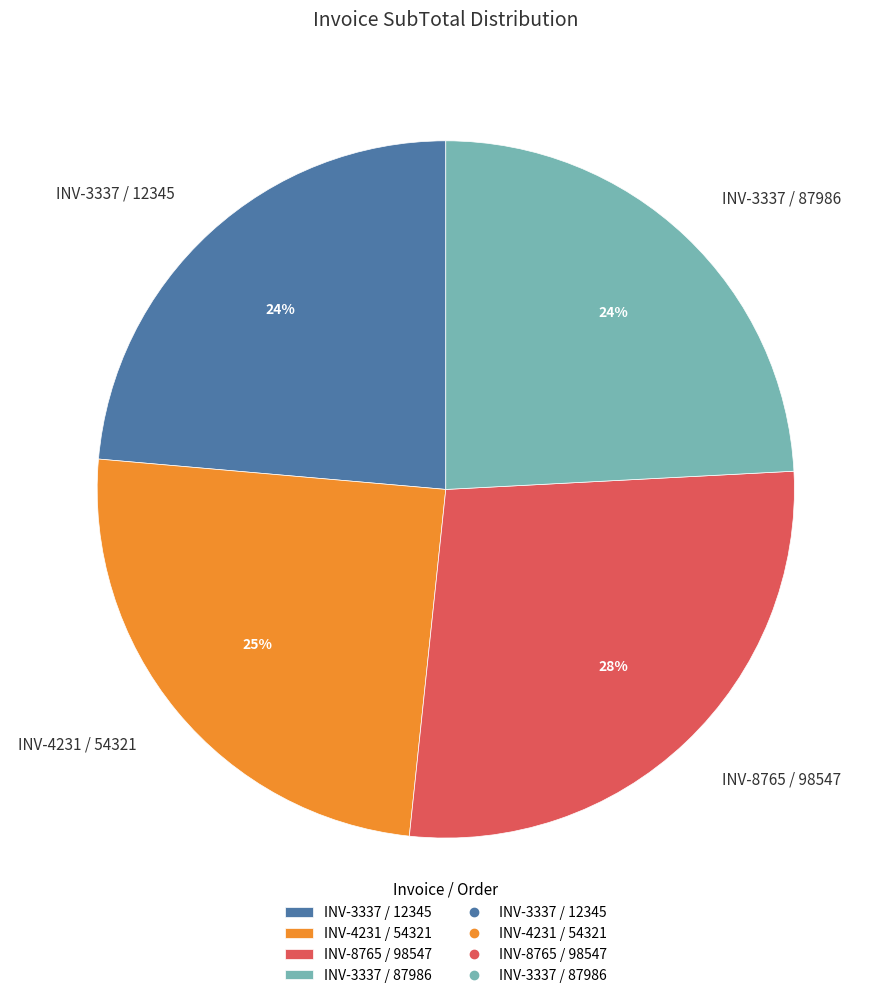

To the nearest percent, what is the difference between the largest and smallest slice percentages?

4%